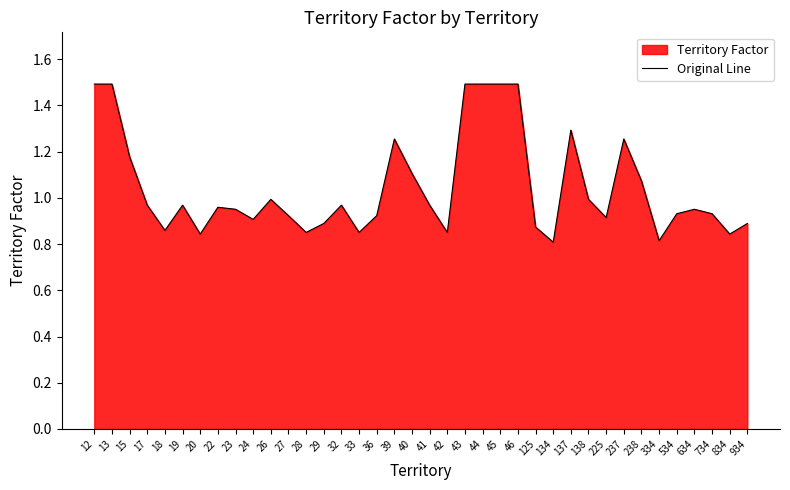

True or false: the data shows 2.2 at 45.

False